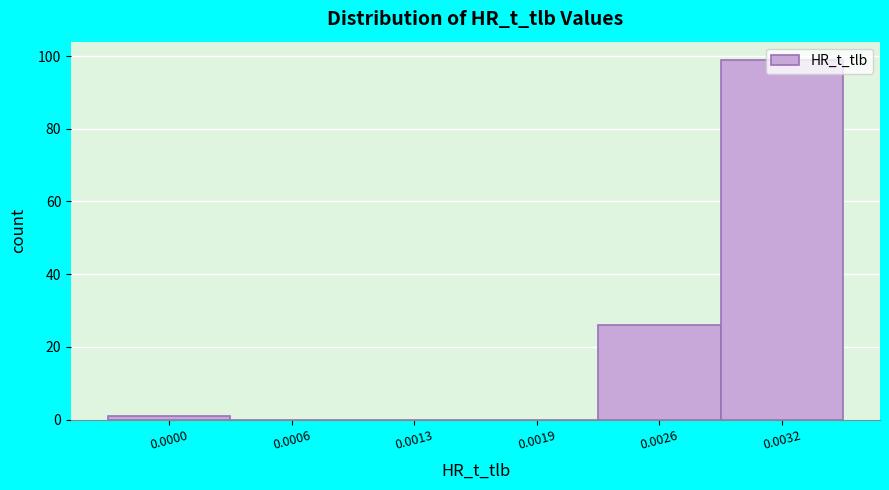

Which has a higher value, 0.0013 or 0.0026?

0.0026